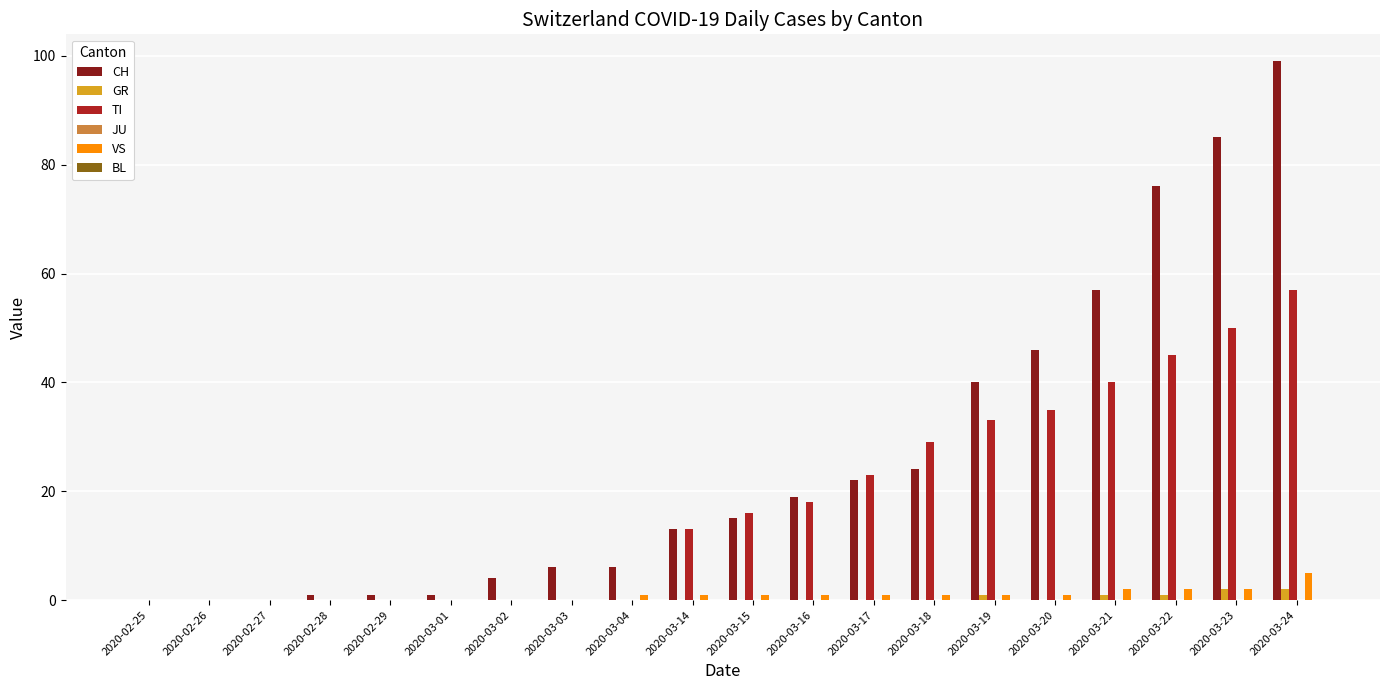

At which category is the sum across all series the highest?

2020-03-24